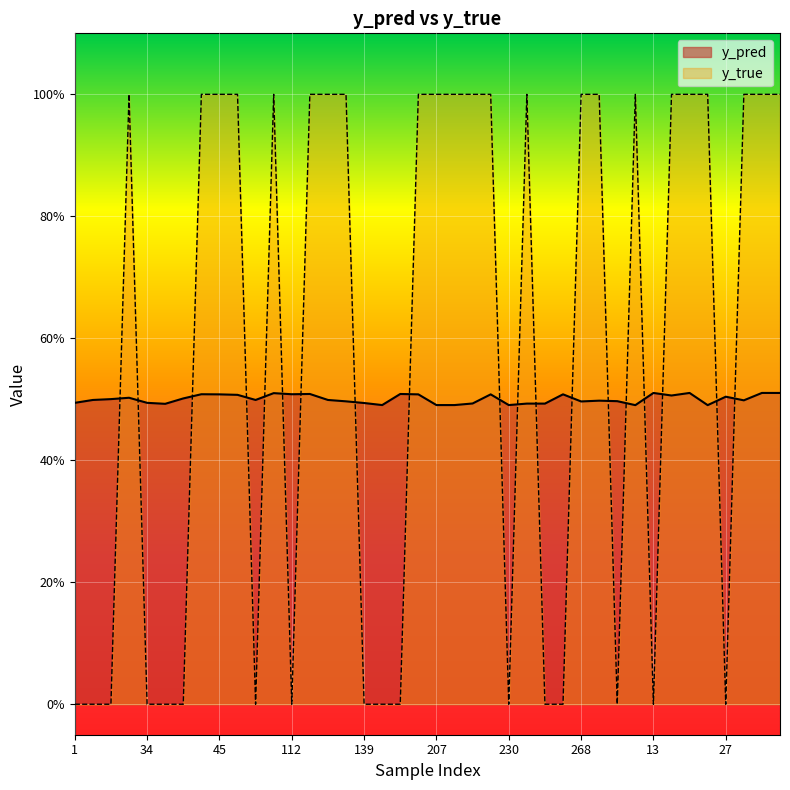

What is the sum of all y_pred values?

20.0